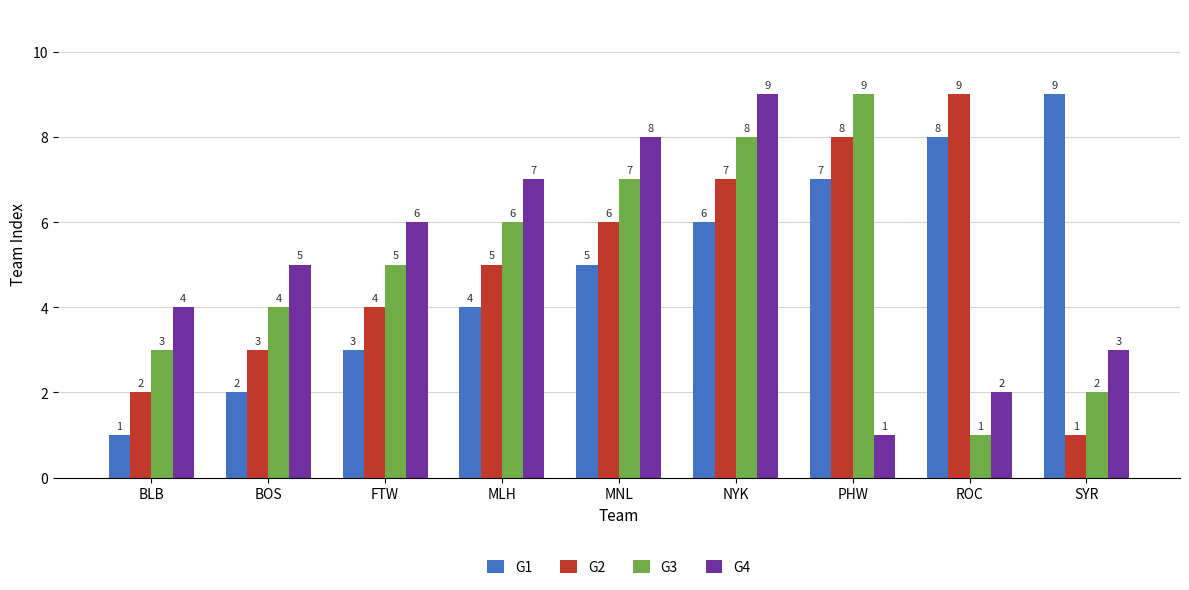

How many categories are shown in the chart?

9